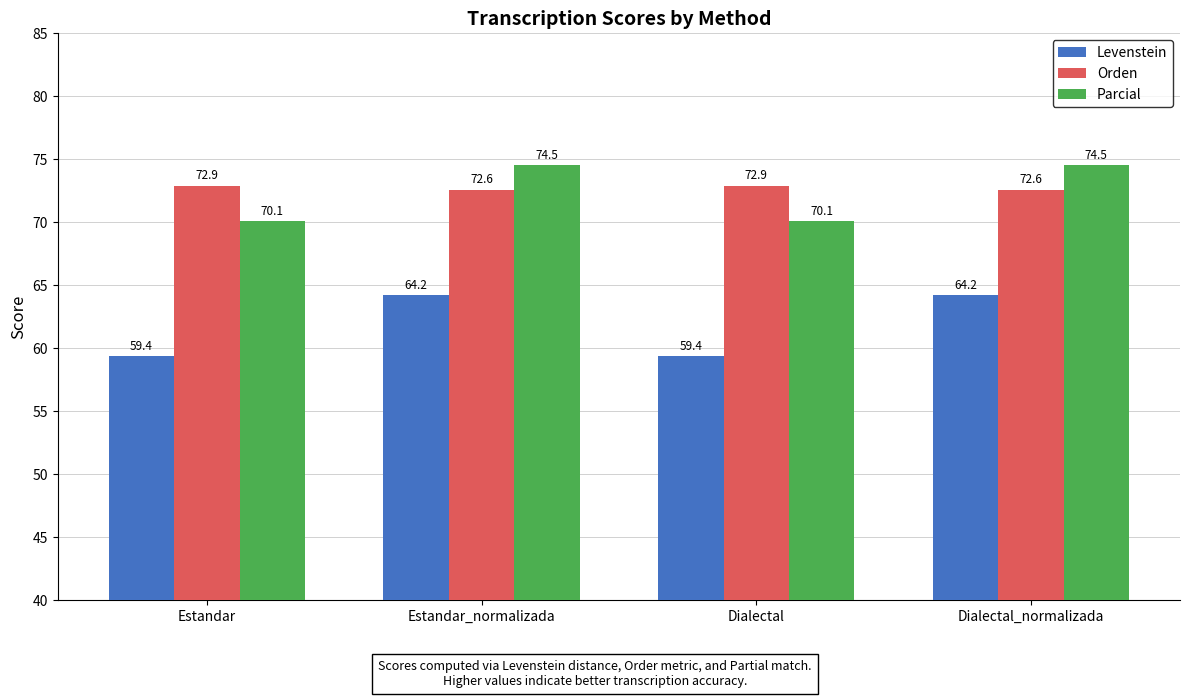

Are the bars grouped side by side (vs. stacked)?

Yes